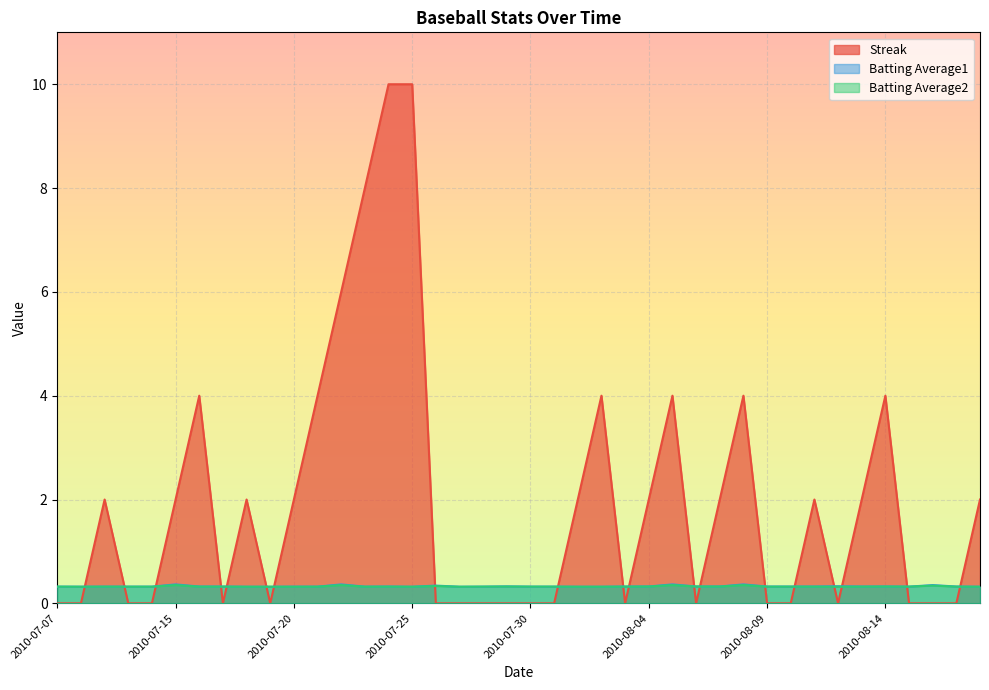

What value does the Batting Average2 series have at 2010-08-18?

0.3